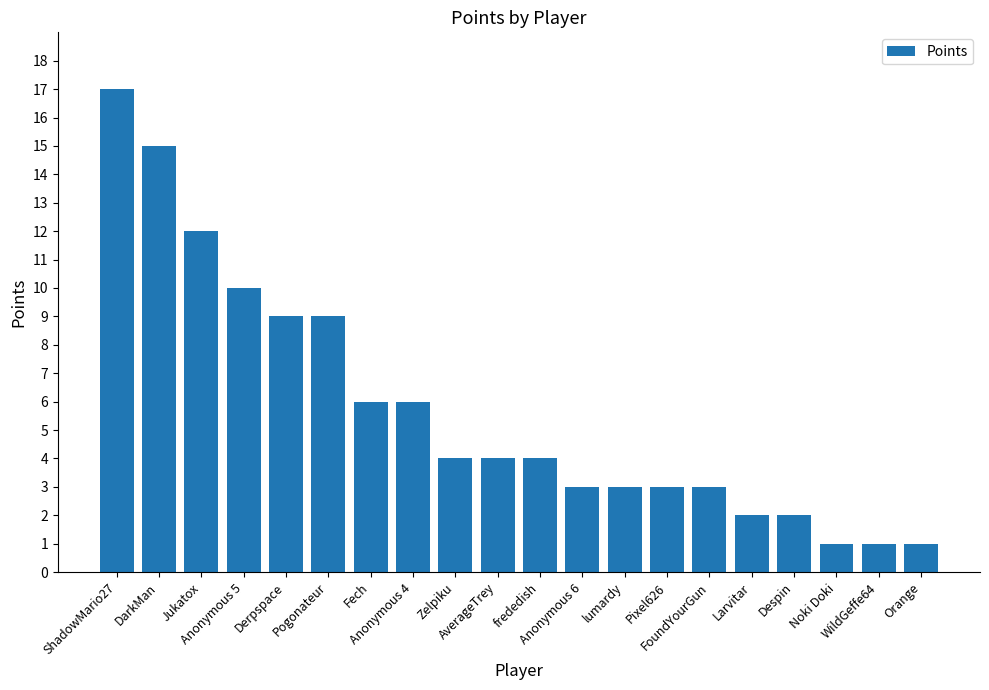

Between Orange and lumardy, which is larger?

lumardy